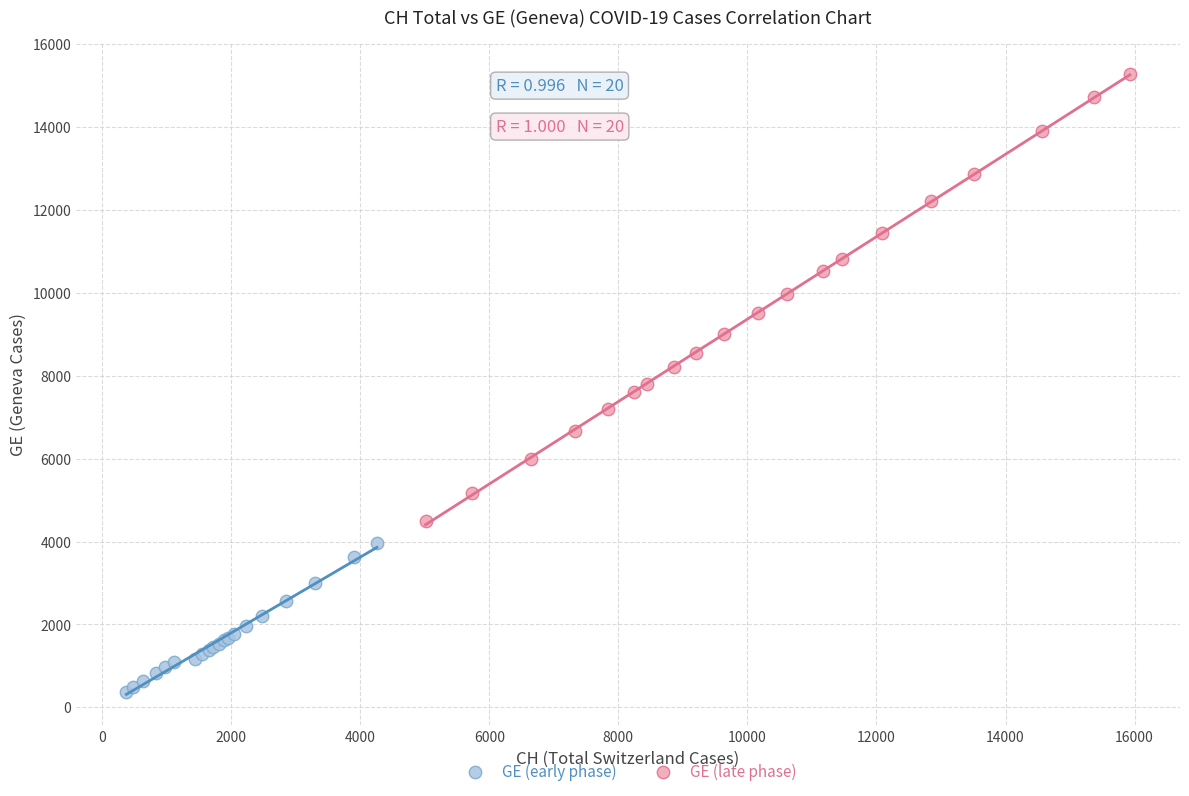

Which series contains the highest Y value?

GE (late phase)